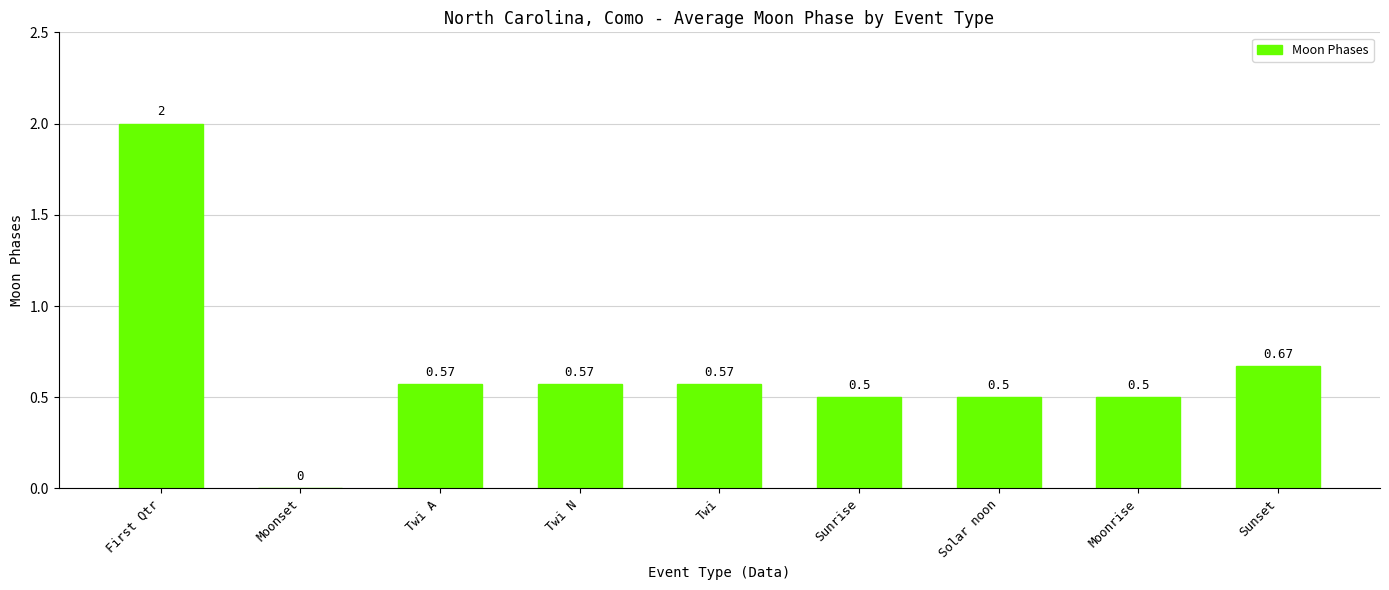

What is the sum of the values at Sunrise and First Qtr?

2.5